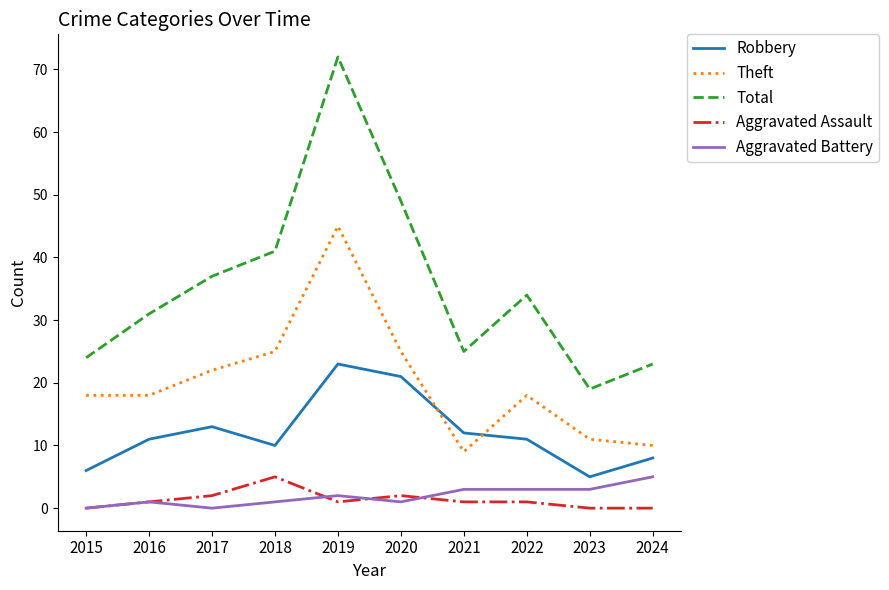

The Aggravated Battery series shows 1 at 2016. True or false?

True